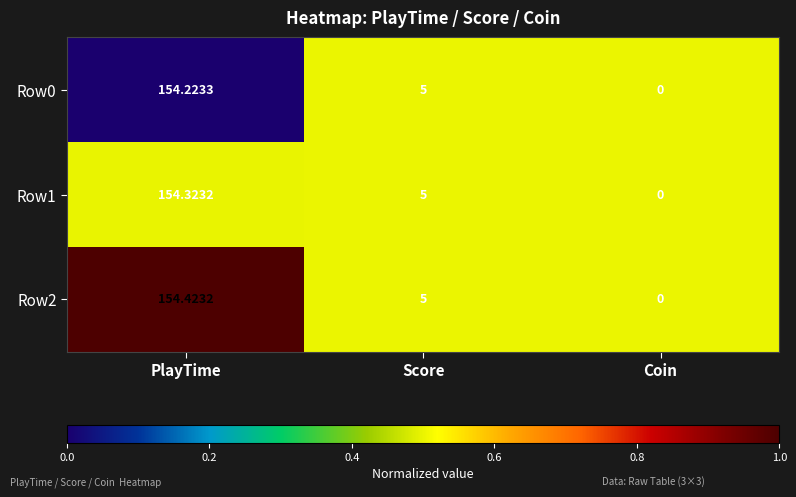

At which category does the chart reach its peak across all series?

PlayTime